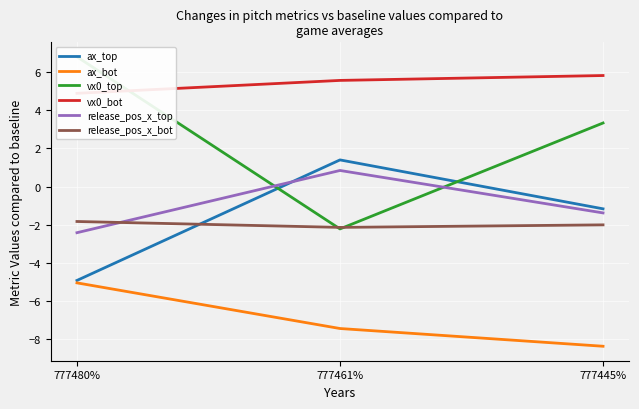

List the labels in order of vx0_bot value, smallest first.

777480%, 777461%, 777445%